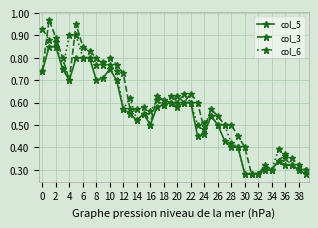

True or false: col_6 has more than 0 interior local peaks.

True